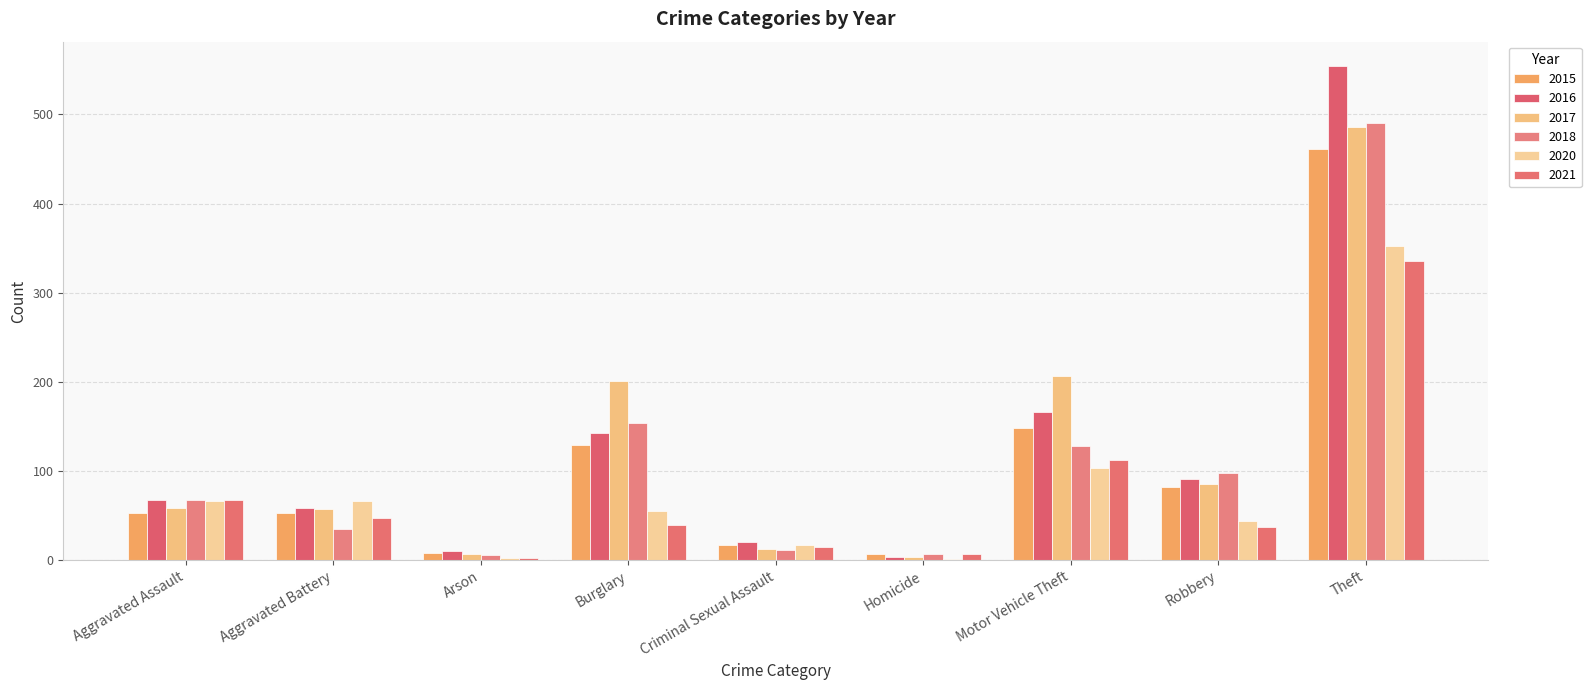

Count the number of data series in this chart.

6